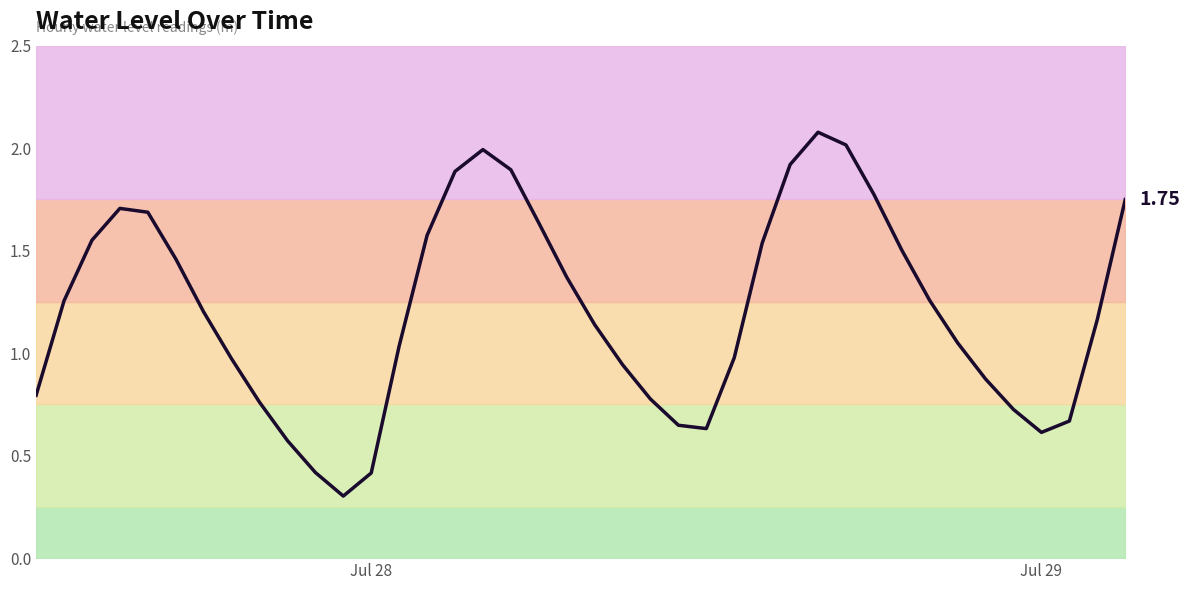

How many data points are less than 1?

16